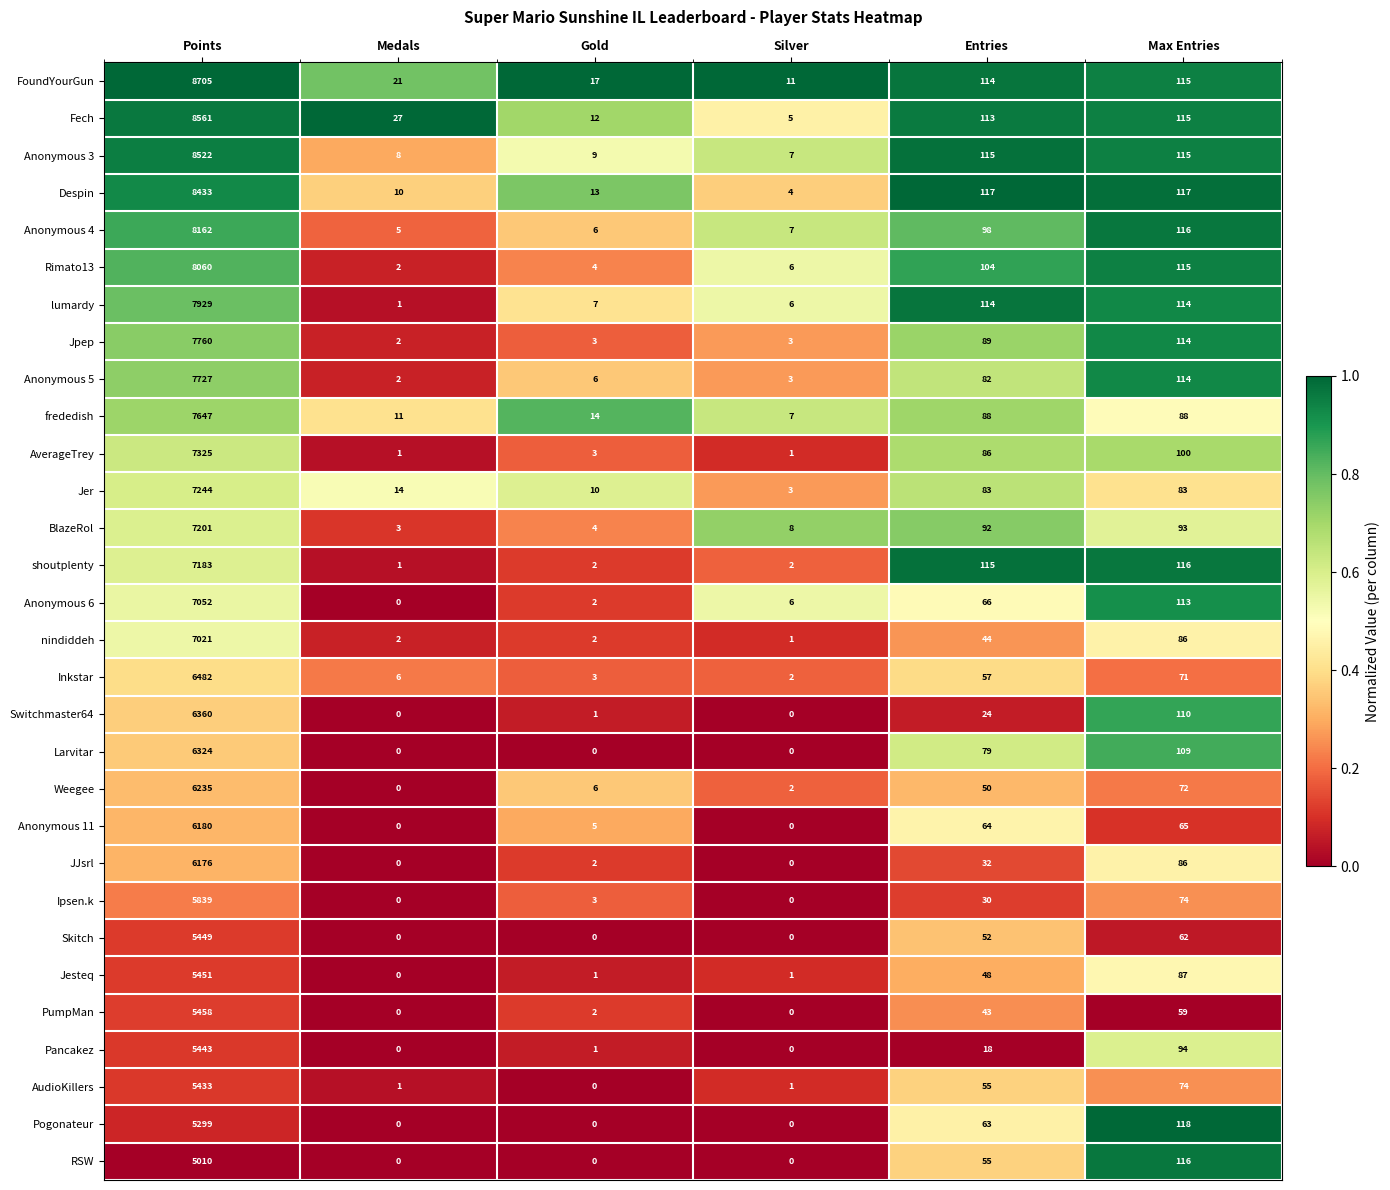

What is the difference between the maximum and minimum values in the Rimato13 series?

8058